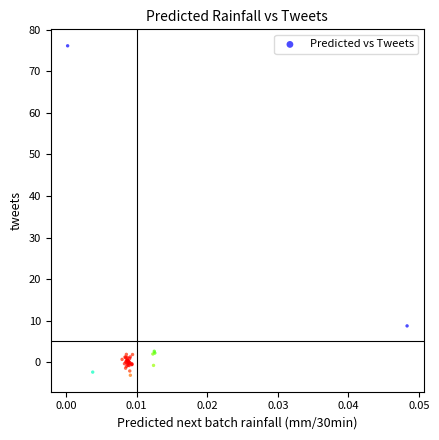

What Y value in the scatter plot is closest to 36?

8.7